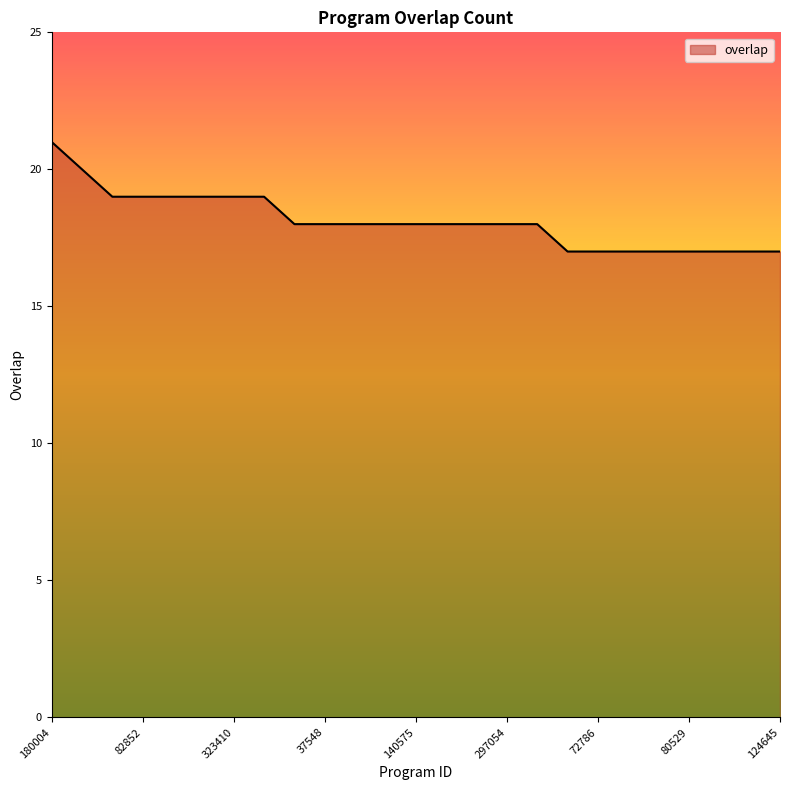

What is the maximum value shown in the chart?

21